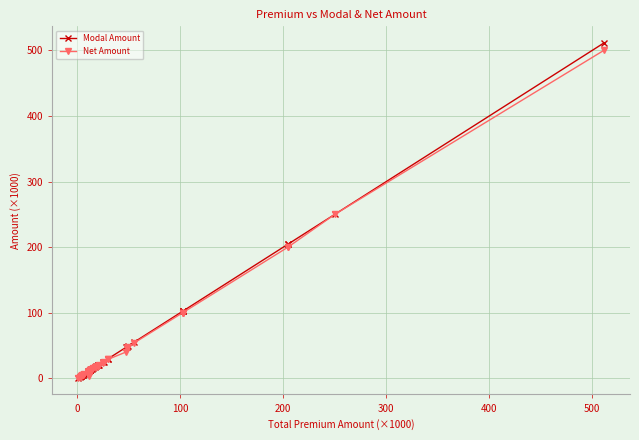

List the series in order of their peak value, lowest first.

Net Amount, Modal Amount